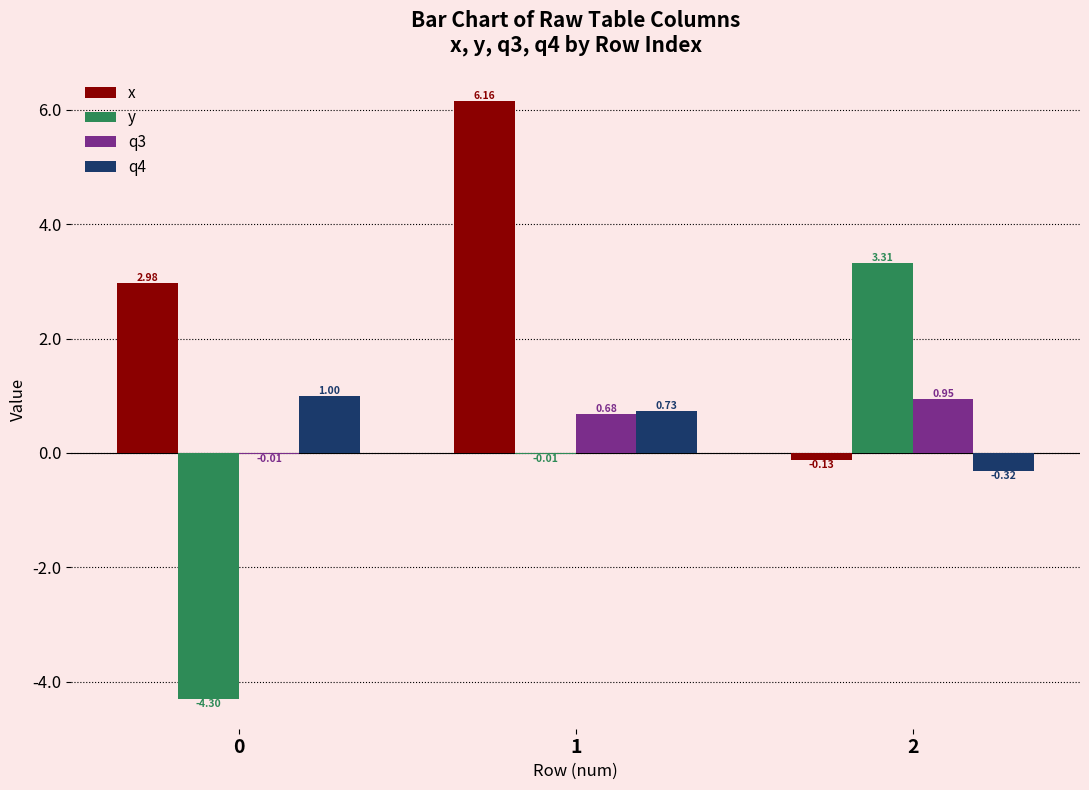

What is the total value across all series at 2?

3.8